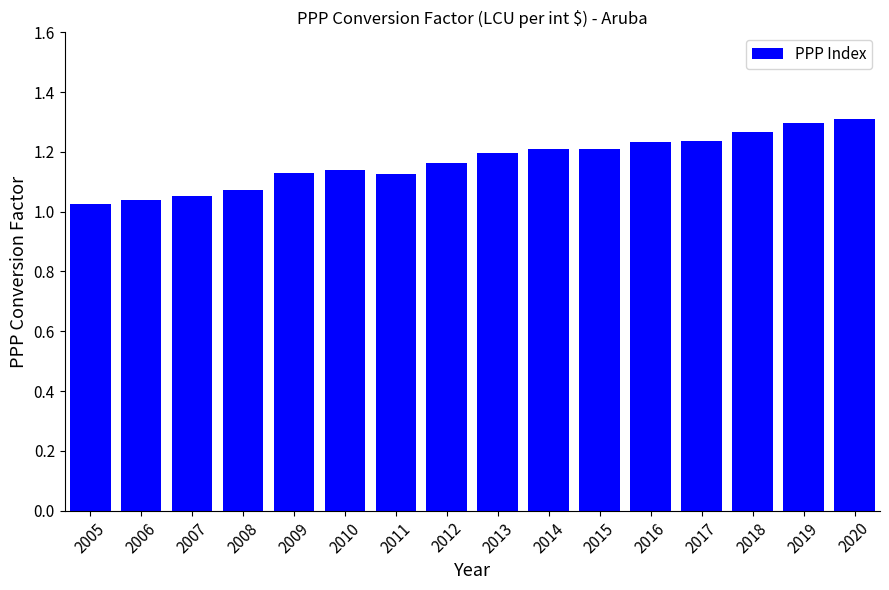

What is the difference between the second highest and minimum values?

0.3